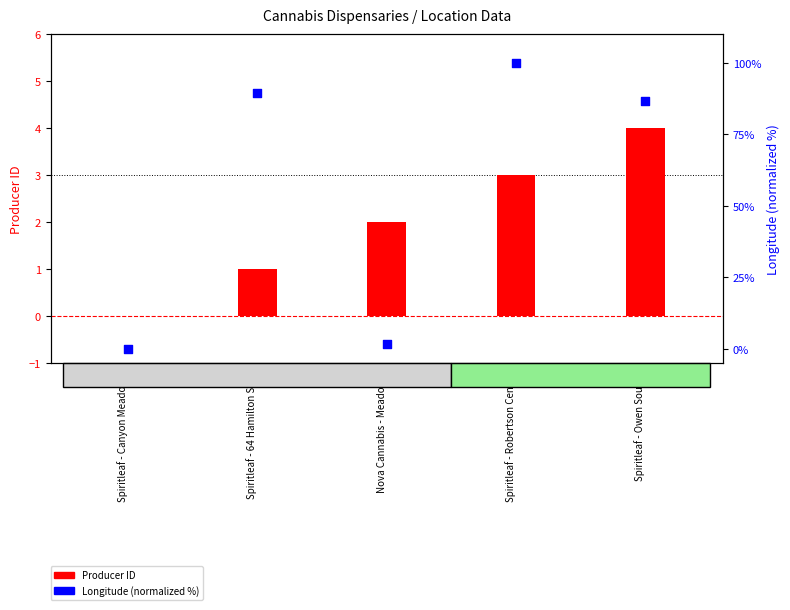

At how many categories does at least one series exceed 24?

3